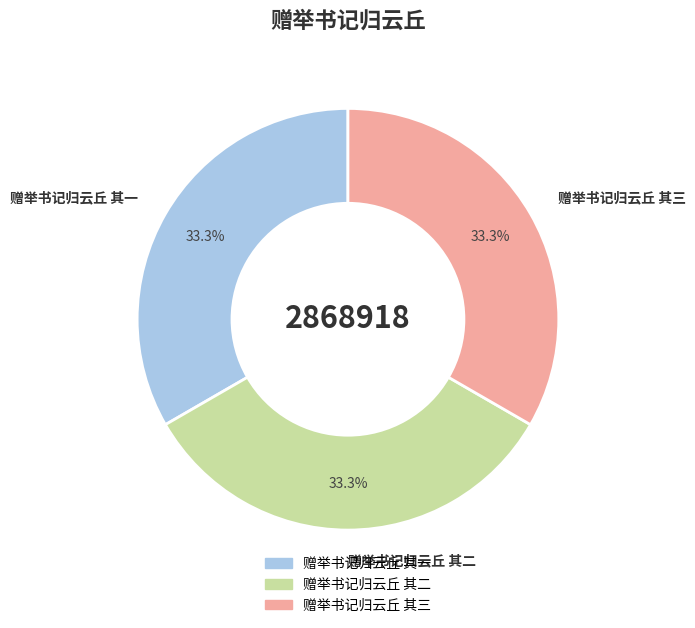

Does any single category account for the majority?

No